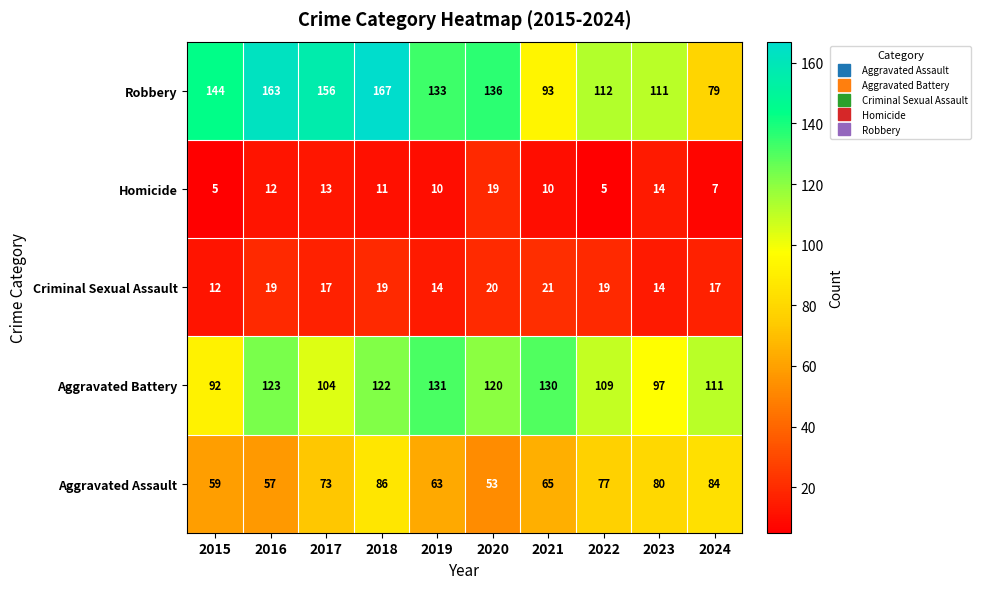

Is it true that Aggravated Assault equals 59 at 2015?

True